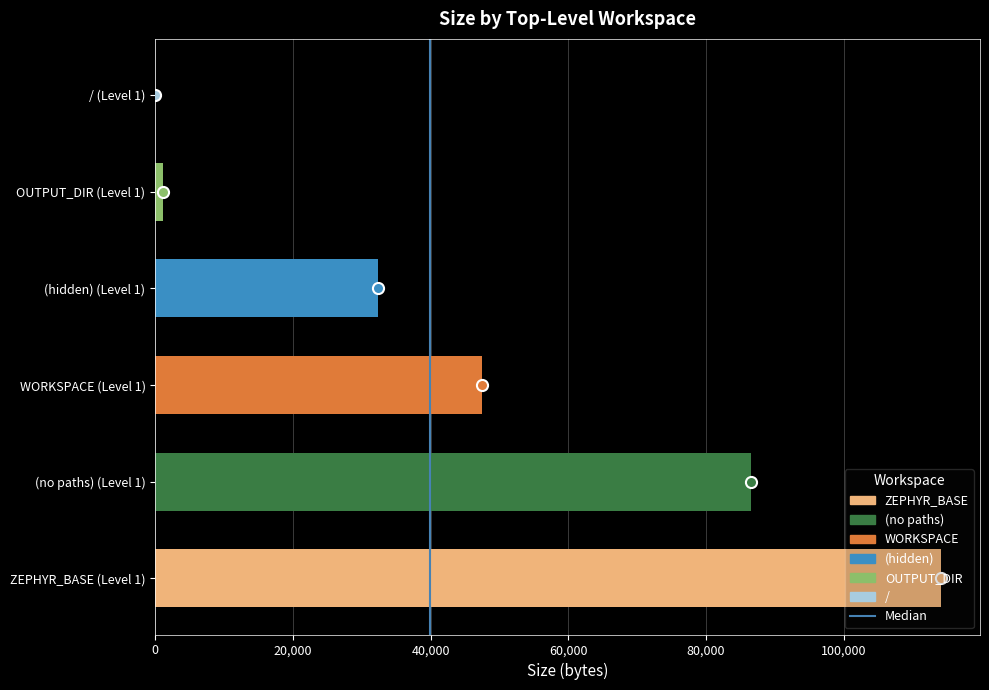

What position from the left is 20,000?

2